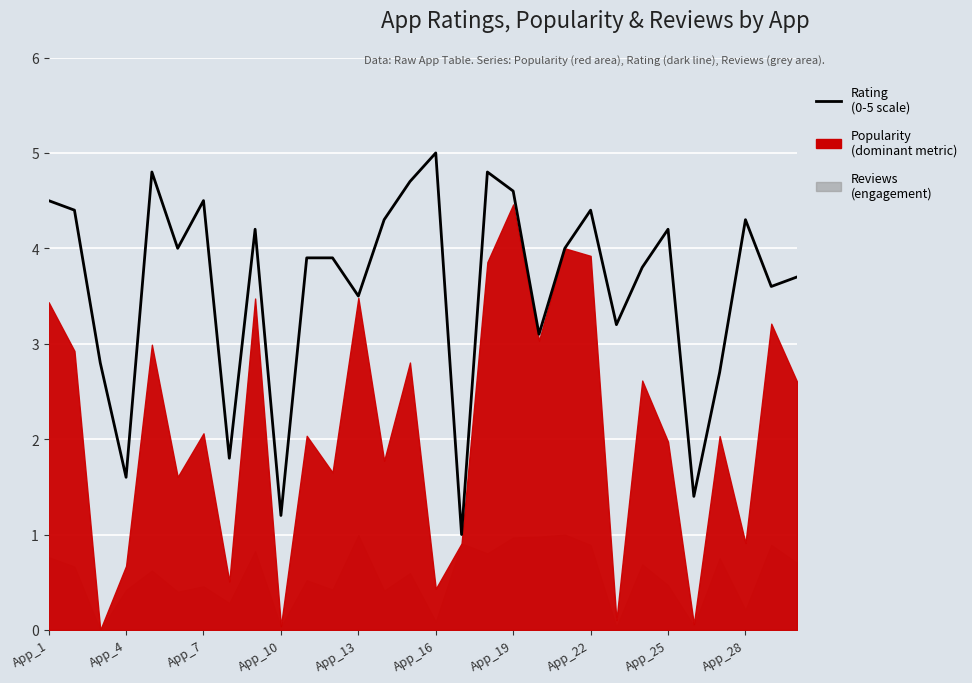

How many interior local peaks (higher than both neighbors) does the data have?

8